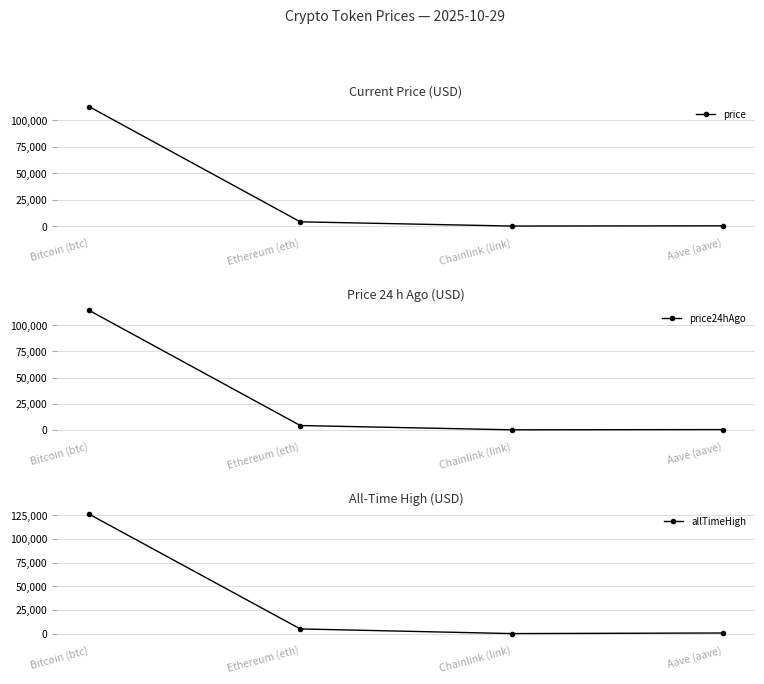

Reading left to right, list all the values displayed in this chart.

price: Bitcoin (btc)=112880.0	Ethereum (eth)=3995.6	Chainlink (link)=17.8	Aave (aave)=227.6
price24hAgo: Bitcoin (btc)=114355.0	Ethereum (eth)=4109.3	Chainlink (link)=18.4	Aave (aave)=236.1
allTimeHigh: Bitcoin (btc)=126080.0	Ethereum (eth)=4946.1	Chainlink (link)=52.7	Aave (aave)=661.7